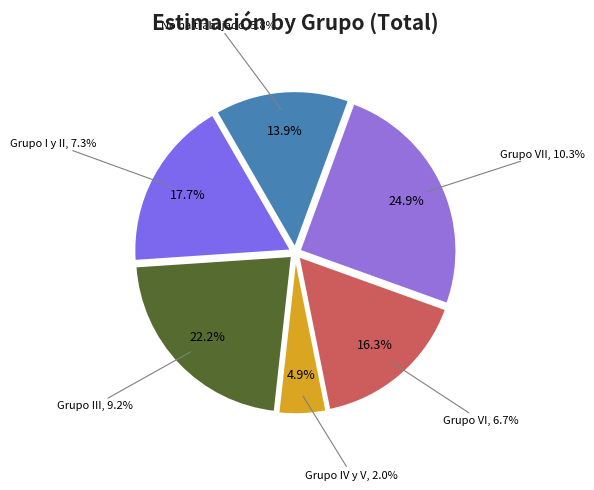

Which category has the biggest portion of the pie?

Grupo VII